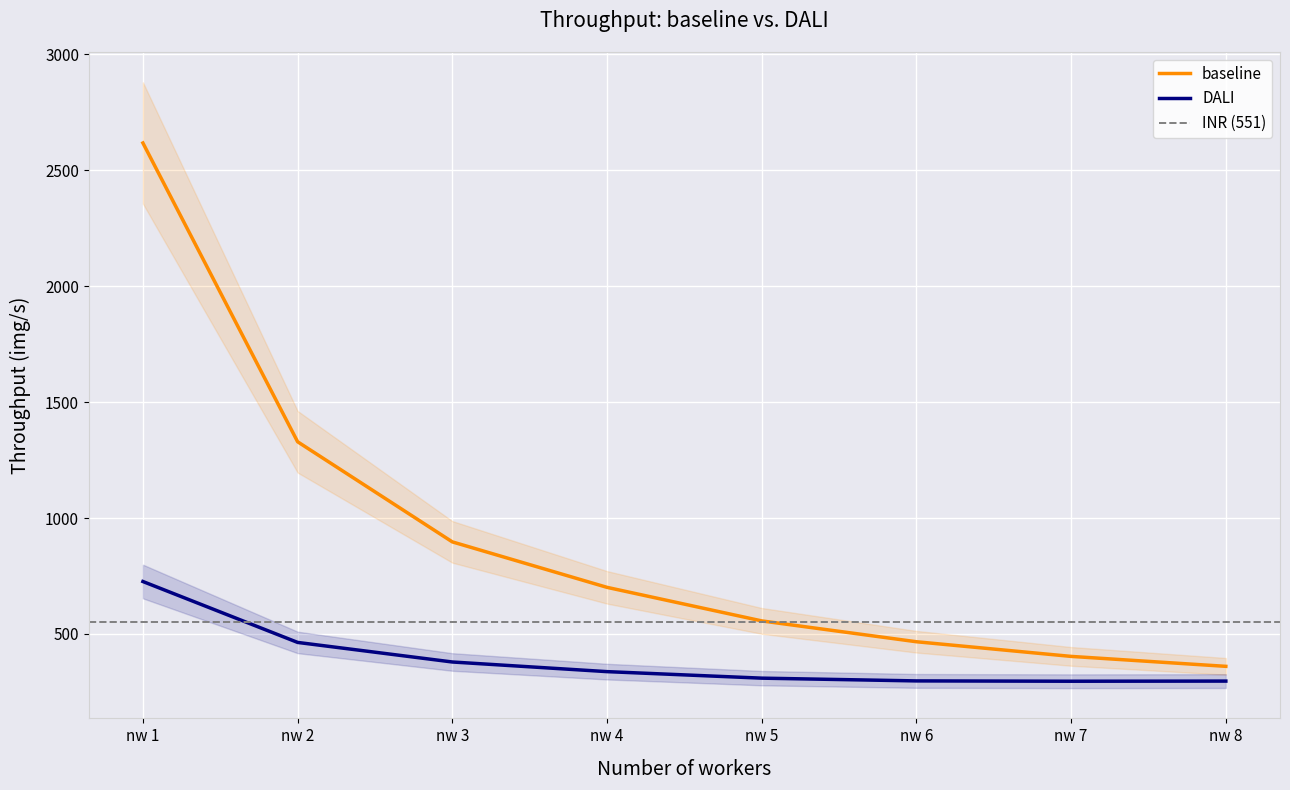

Reading right to left, extract all data points from this chart.

baseline: 360.3	403.2	466.4	556.3	701.0	897.1	1328.9	2617.6
DALI: 296.7	296.1	297.5	309.4	337.5	379.1	463.5	726.2